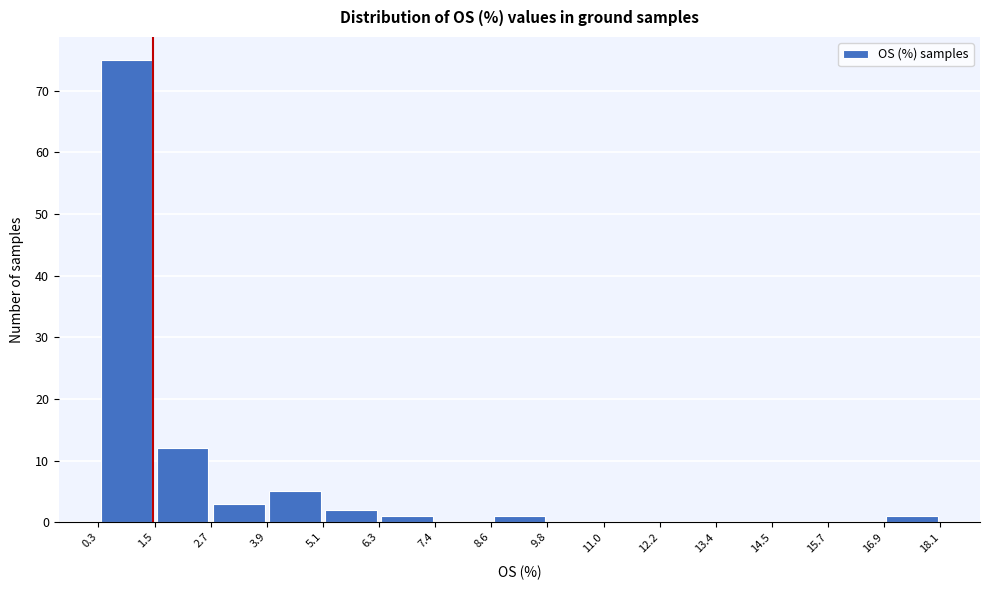

Reading left to right, list every bar in this chart as the range it spans on the x-axis followed by its height. The values are not printed on the chart, so give them approximately, as read against the axis.

0.3 to 1.5: 75
1.5 to 2.7: 12
2.7 to 3.9: 3
3.9 to 5.1: 5
5.1 to 6.3: 2
6.3 to 7.4: 1
7.4 to 8.6: 0
8.6 to 9.8: 1
9.8 to 11.0: 0
11.0 to 12.2: 0
12.2 to 13.4: 0
13.4 to 14.5: 0
14.5 to 15.7: 0
15.7 to 16.9: 0
16.9 to 18.1: 1